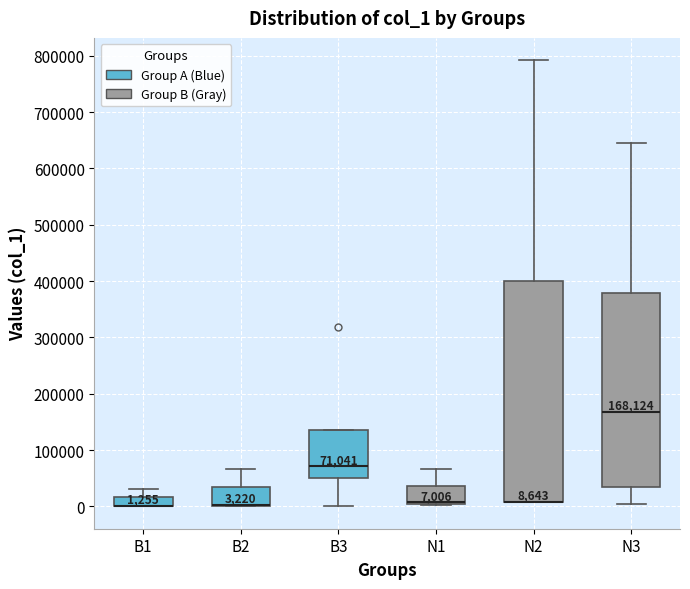

Which box is the tallest, from its lower edge to its upper edge?

N2